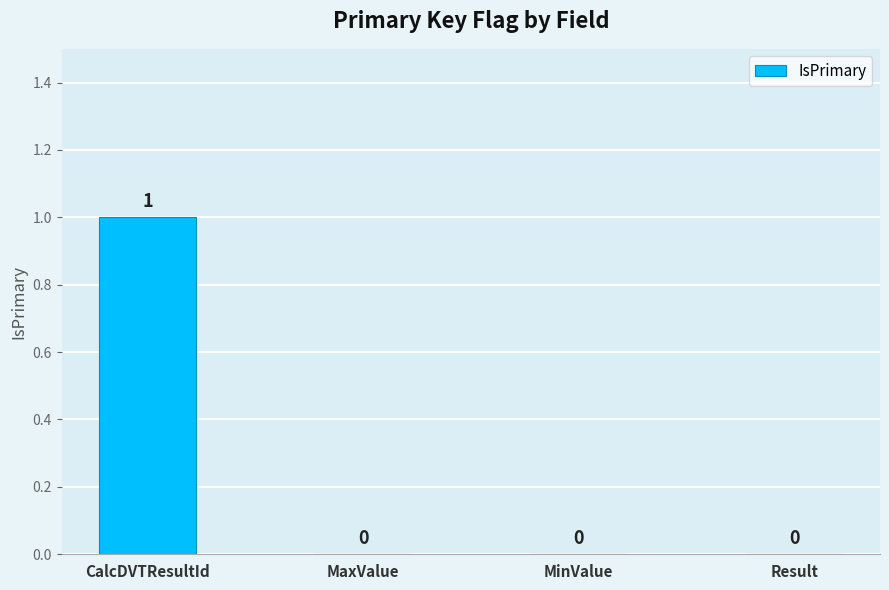

At which category does the chart reach its peak across all series?

CalcDVTResultId